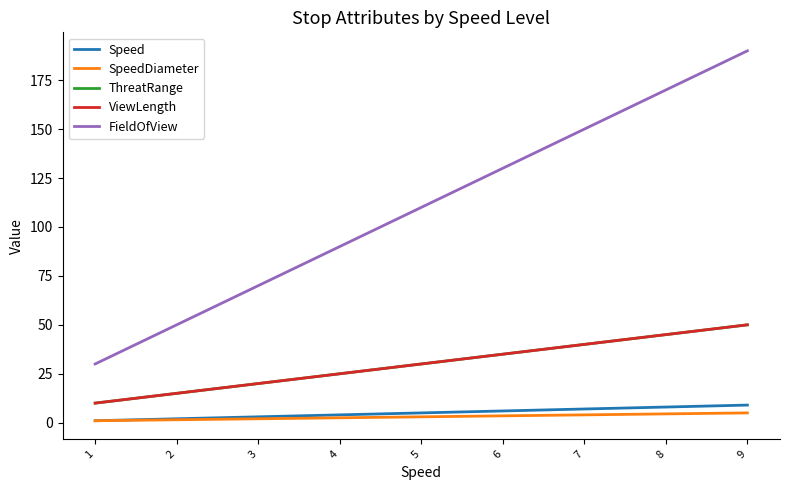

True or false: FieldOfView and SpeedDiameter intersect in this chart.

False